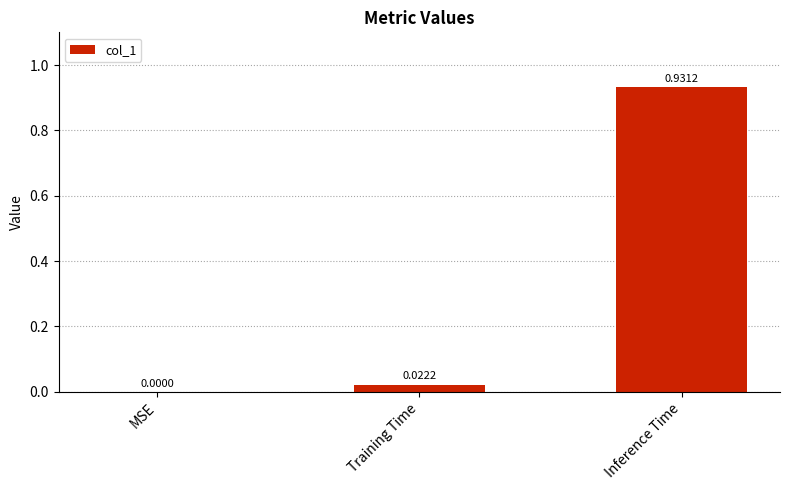

What is the average value?

0.3